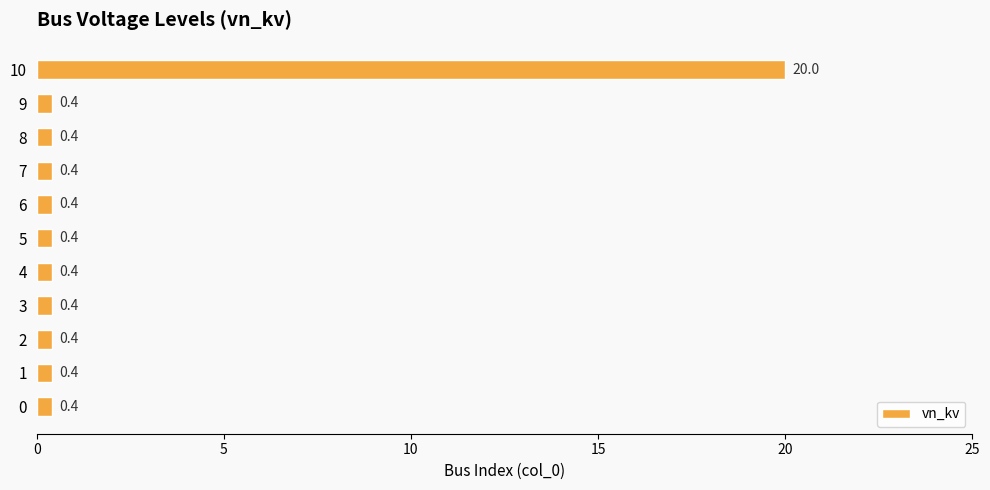

At which category does the chart reach its peak across all series?

10